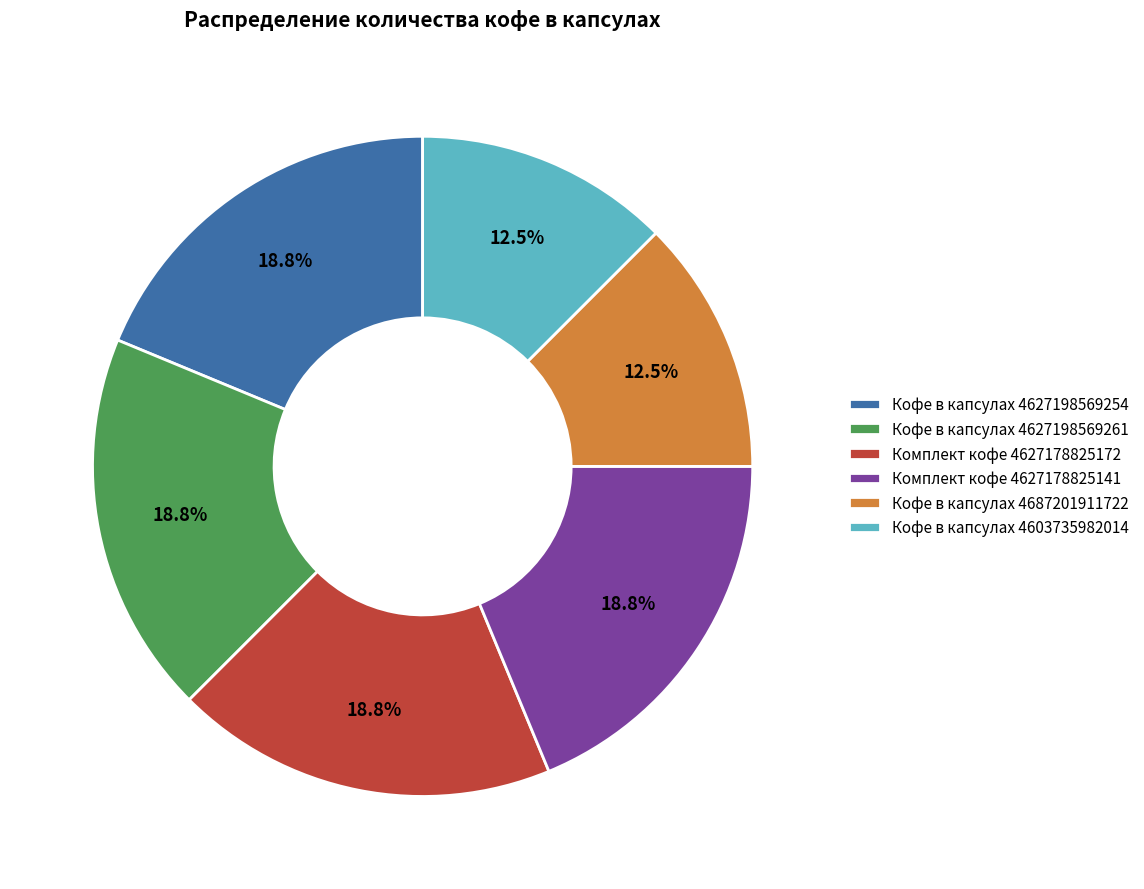

Count the number of slices in the pie.

6